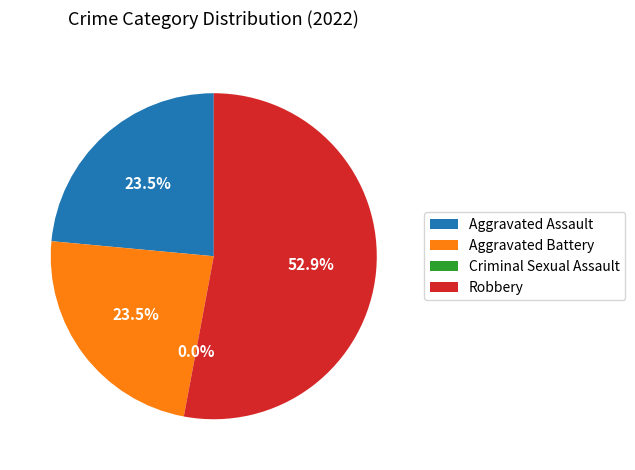

Is the sum of Aggravated Battery and Criminal Sexual Assault greater than half?

No